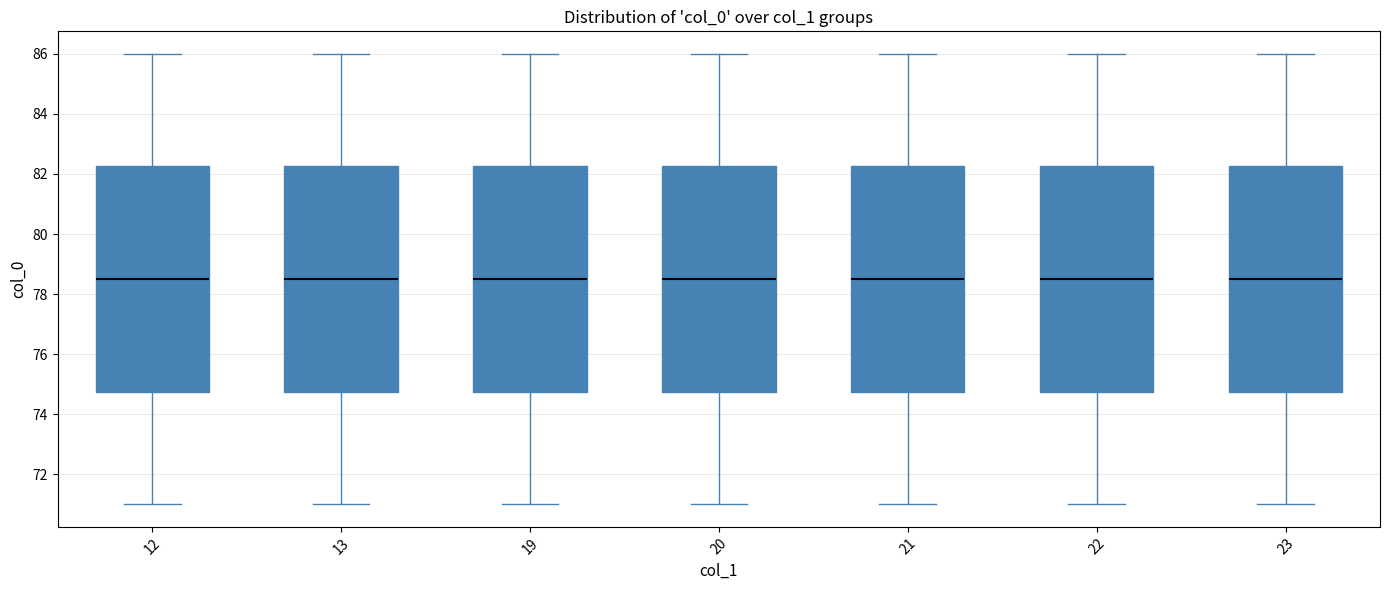

Reading left to right, read every box against the y-axis: the position of its median line, the range the box covers, and the ends of its whiskers. The values are not printed on the chart, so give them approximately, as read against the axis.

12: median 78.6, box 74.8 to 82.2, whiskers 71.0 to 86.0
13: median 78.6, box 74.8 to 82.2, whiskers 71.0 to 86.0
19: median 78.6, box 74.8 to 82.2, whiskers 71.0 to 86.0
20: median 78.6, box 74.8 to 82.2, whiskers 71.0 to 86.0
21: median 78.6, box 74.8 to 82.2, whiskers 71.0 to 86.0
22: median 78.6, box 74.8 to 82.2, whiskers 71.0 to 86.0
23: median 78.6, box 74.8 to 82.2, whiskers 71.0 to 86.0